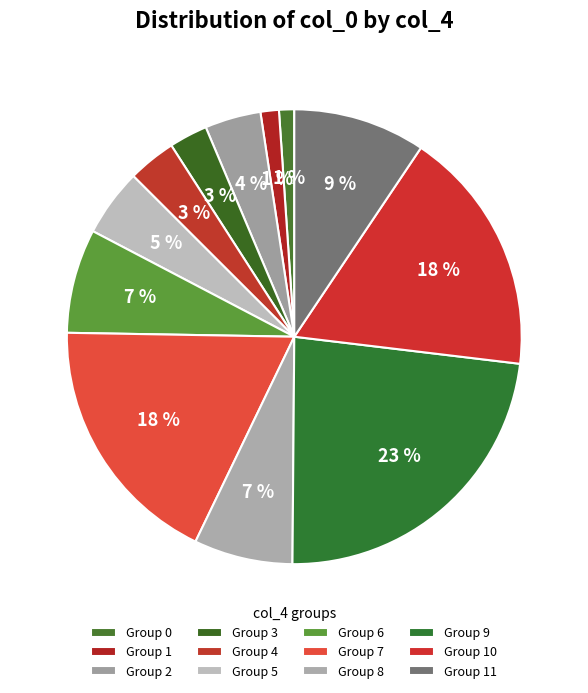

Count the number of slices in the pie.

12